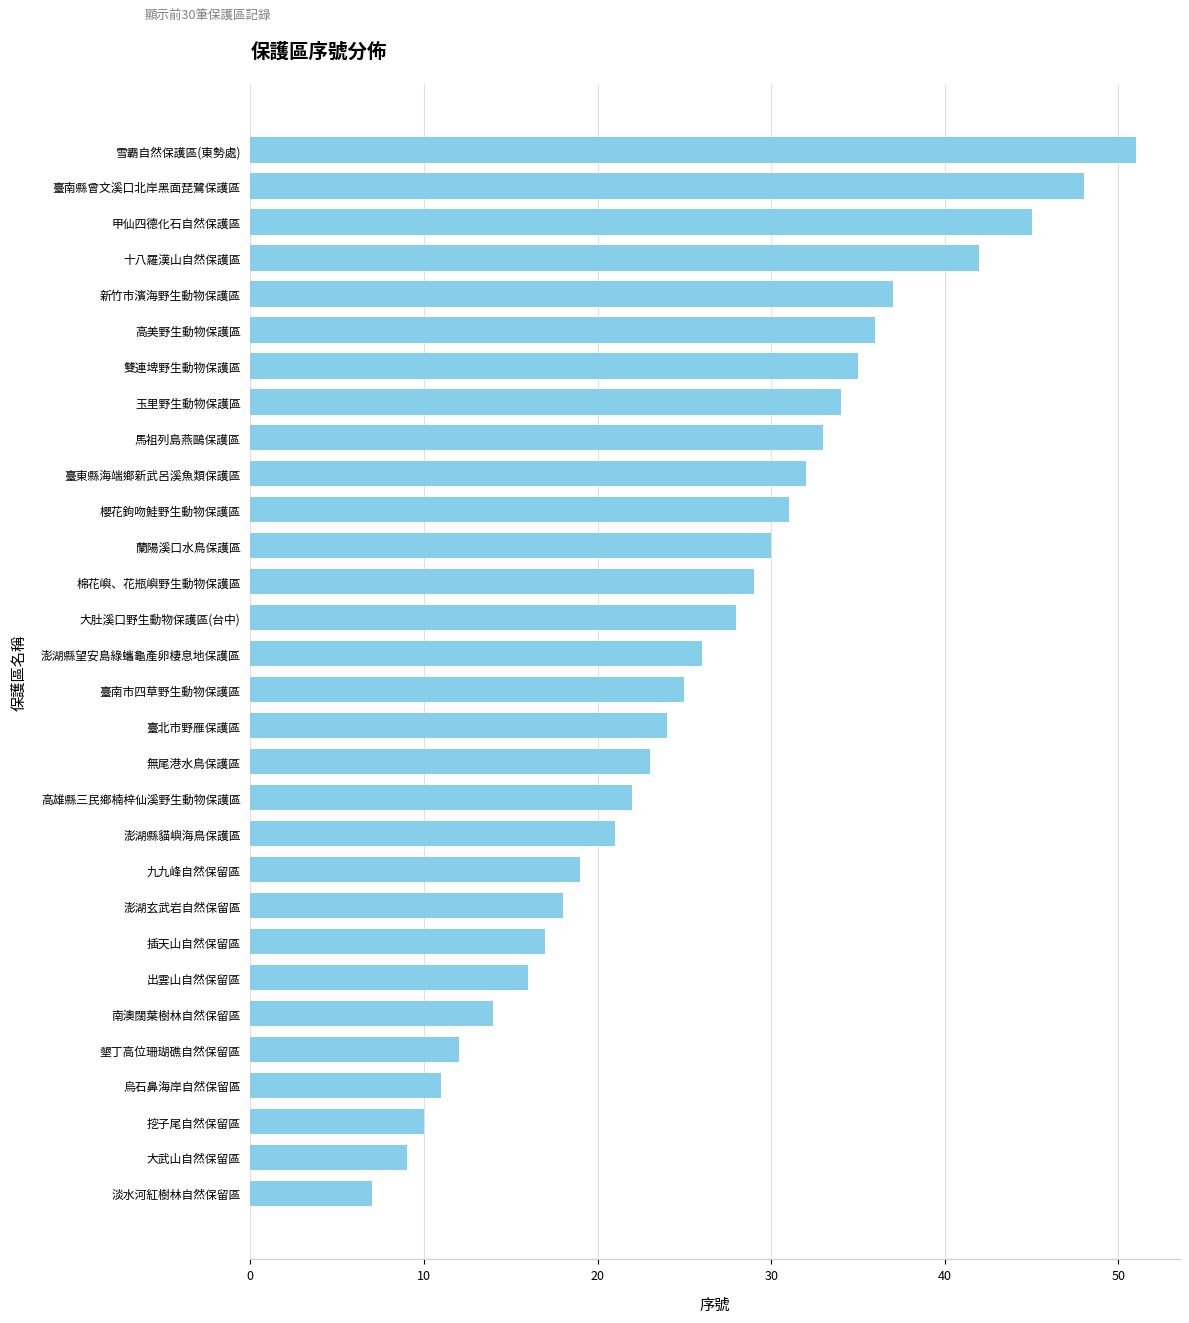

Reading bottom to top, transcribe all the data shown in this chart.

7	9	10	11	12	14	16	17	18	19	21	22	23	24	25	26	28	29	30	31	32	33	34	35	36	37	42	45	48	51